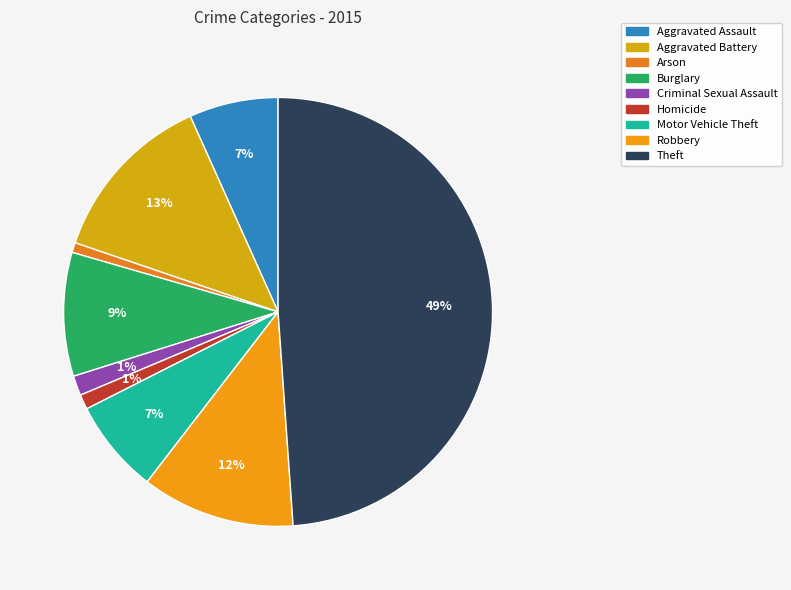

Which has a higher value, Aggravated Assault or Aggravated Battery?

Aggravated Battery